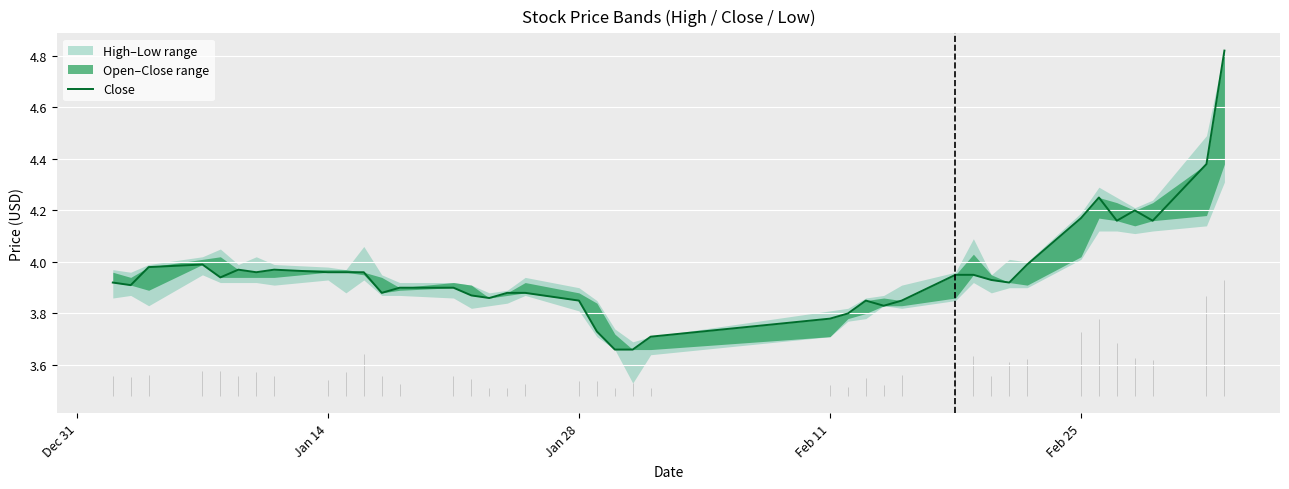

Reading left to right, what are all the values shown in this chart?

3.9	3.9	4.0	4.0	3.9	4.0	4.0	4.0	4.0	4.0	4.0	3.9	3.9	3.9	3.9	3.9	3.9	3.9	3.9	3.7	3.7	3.7	3.7	3.8	3.8	3.9	3.8	3.9	4.0	4.0	3.9	3.9	4.0	4.2	4.2	4.2	4.2	4.2	4.4	4.8